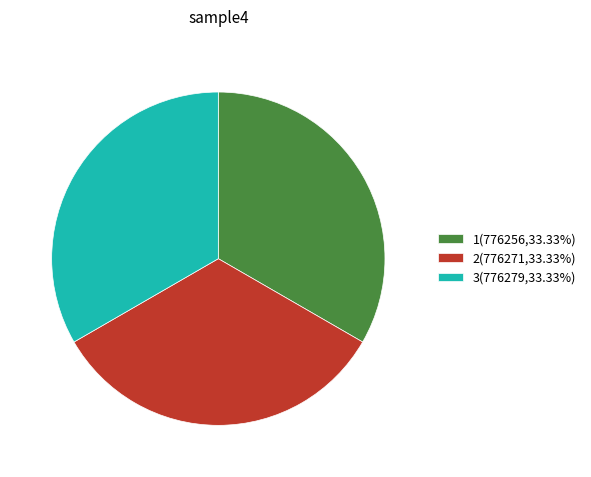

Approximately how many times larger is the value at 1(776256,33.33%) compared to 3(776279,33.33%)?

1.0